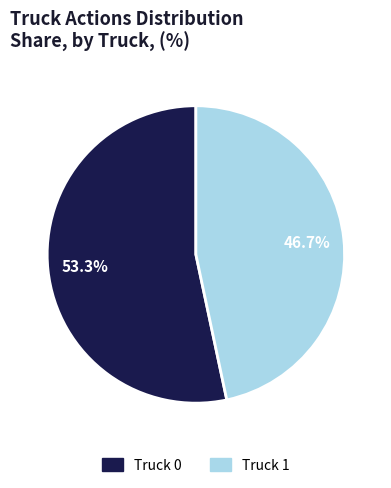

How much of the chart is everything except Truck 1?

53.3%